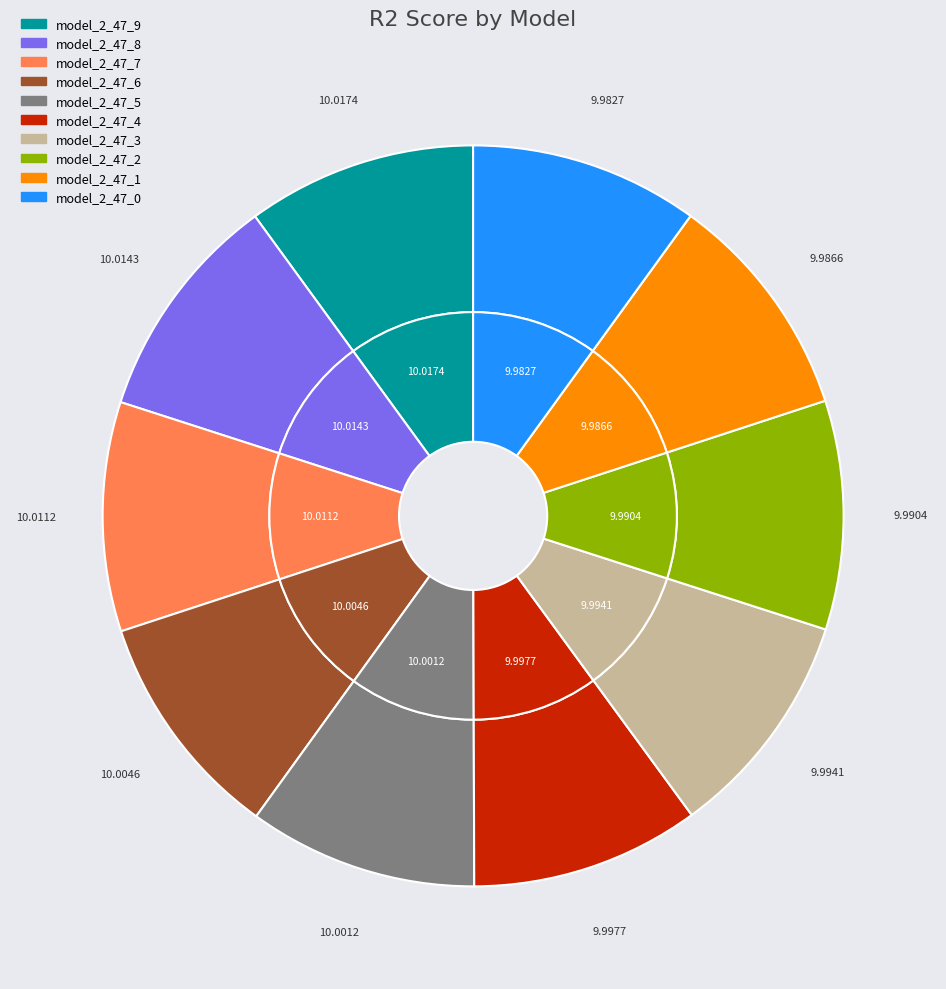

What percentage is the model_2_47_0 slice, to the nearest percent?

10%